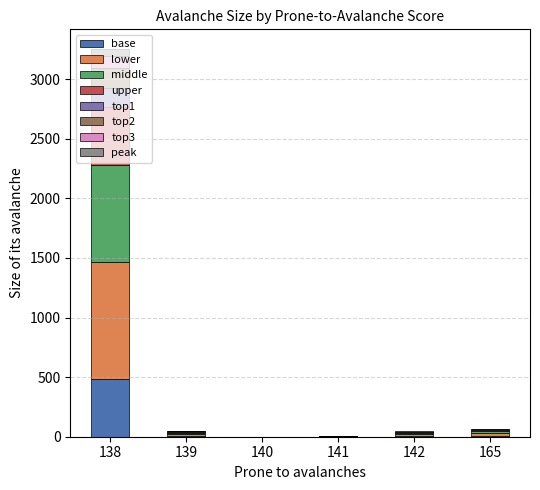

At which category is the sum across all series the highest?

138